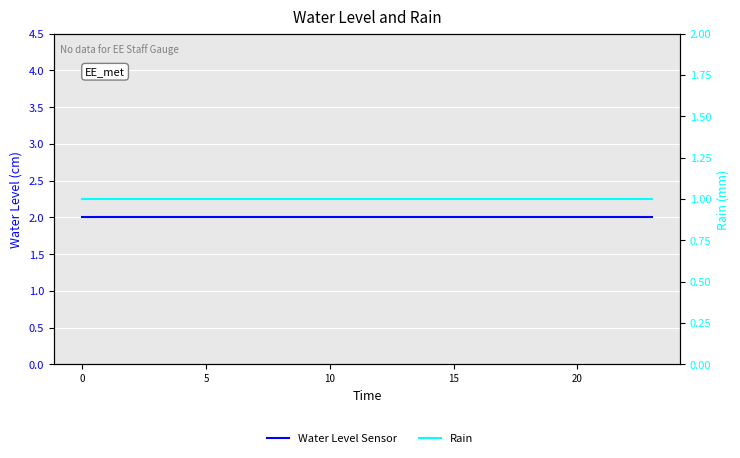

What is the sum of all Water Level Sensor values?

48